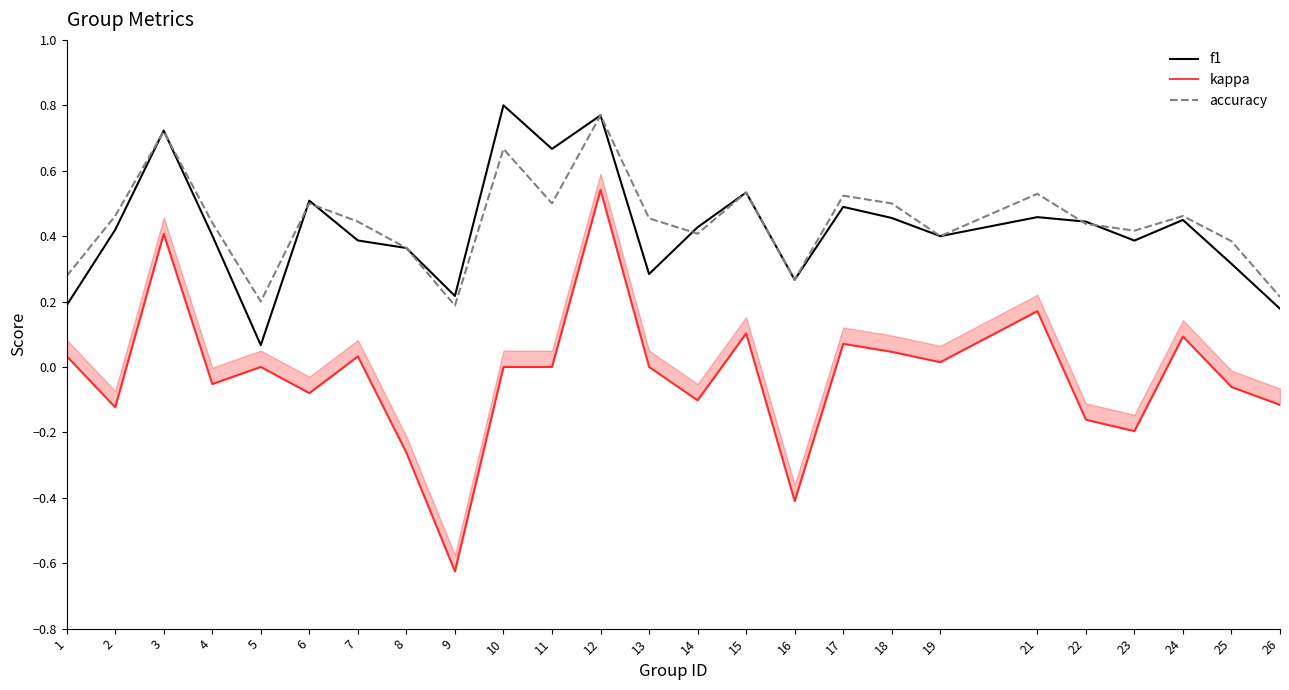

Where is the first local maximum for accuracy?

3